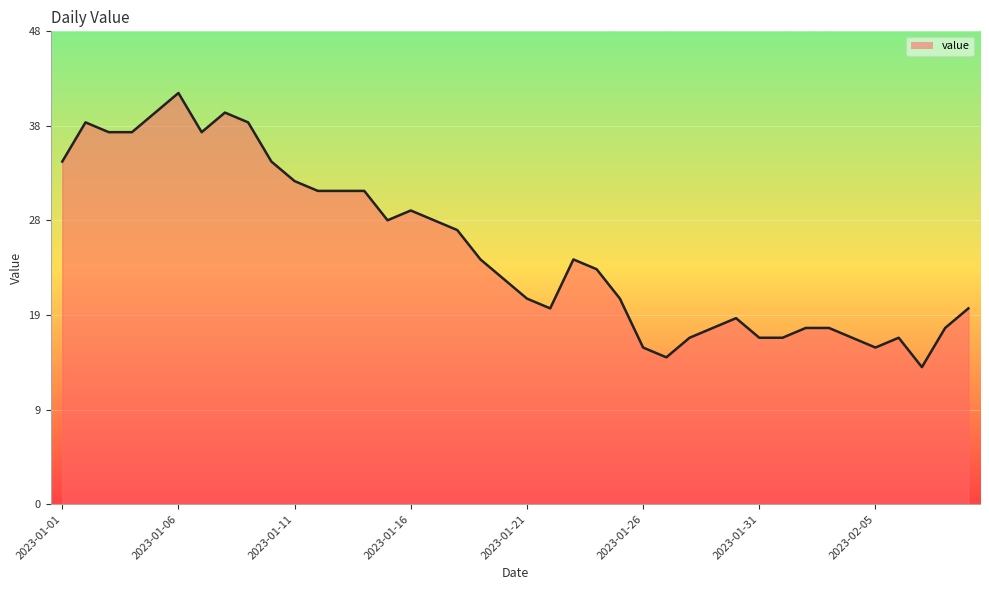

Is this an area chart (filled region under the line)?

Yes